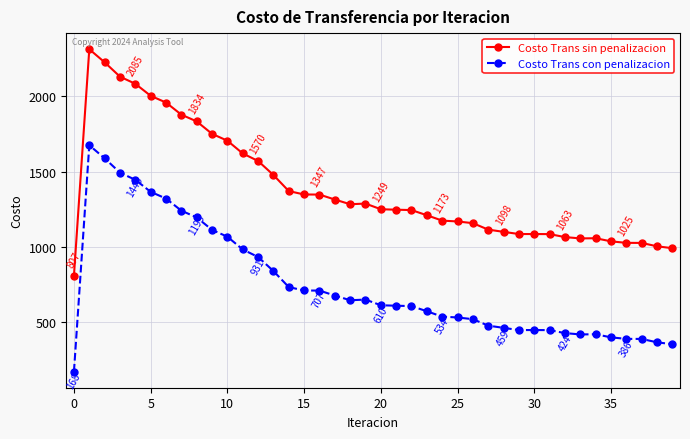

True or false: Costo Trans con penalizacion and Costo Trans sin penalizacion cross at least once.

False